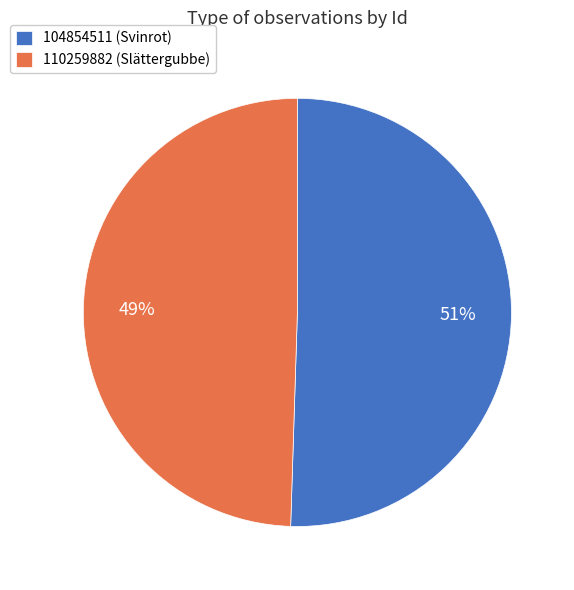

What percentage is the 104854511 slice, to the nearest percent?

51%